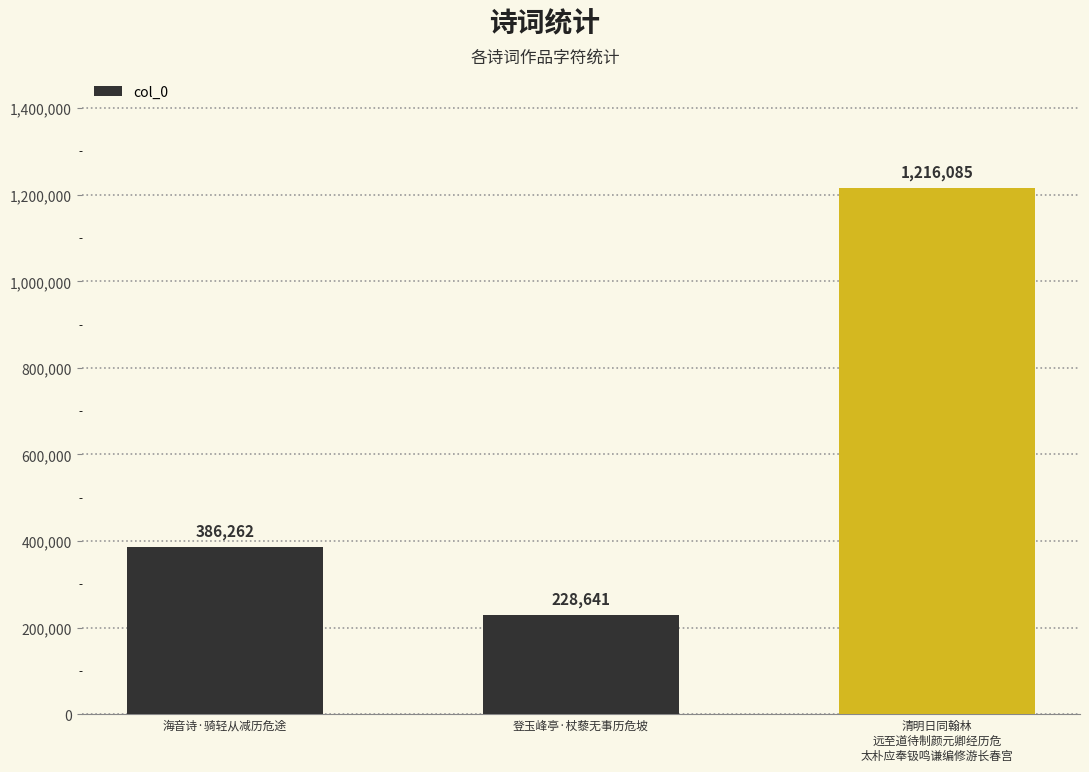

Are the bars horizontal?

No